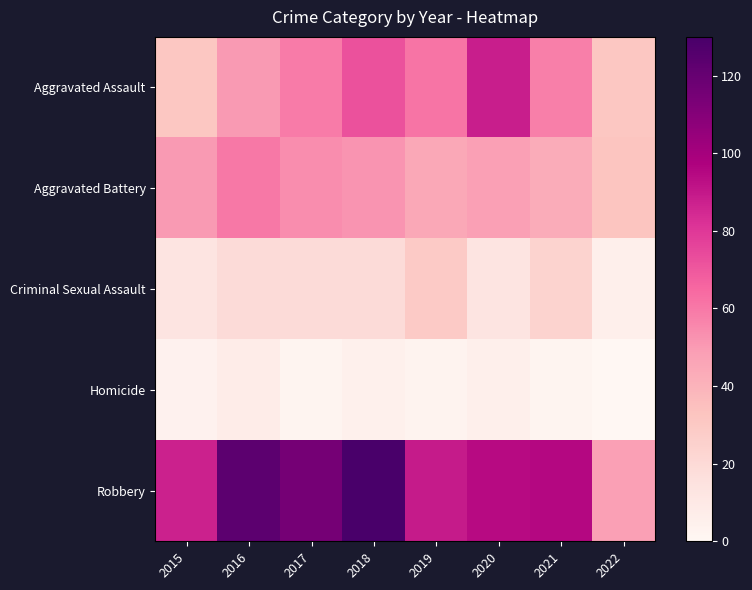

Reading left to right, list all the values displayed in this chart.

Aggravated Assault: 2015=31	2016=50	2017=59	2018=72	2019=61	2020=88	2021=58	2022=31
Aggravated Battery: 2015=50	2016=60	2017=54	2018=52	2019=45	2020=48	2021=43	2022=32
Criminal Sexual Assault: 2015=13	2016=19	2017=19	2018=19	2019=29	2020=13	2021=24	2022=6
Homicide: 2015=4	2016=8	2017=2	2018=5	2019=3	2020=6	2021=2	2022=0
Robbery: 2015=87	2016=123	2017=115	2018=130	2019=89	2020=94	2021=95	2022=48